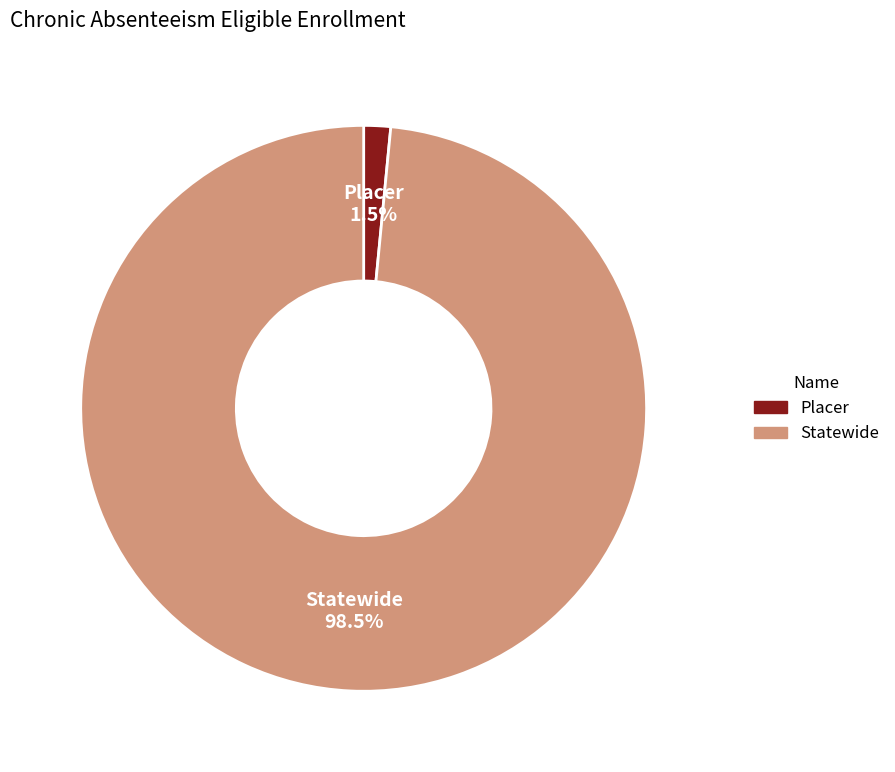

Which category has the biggest portion of the pie?

Statewide